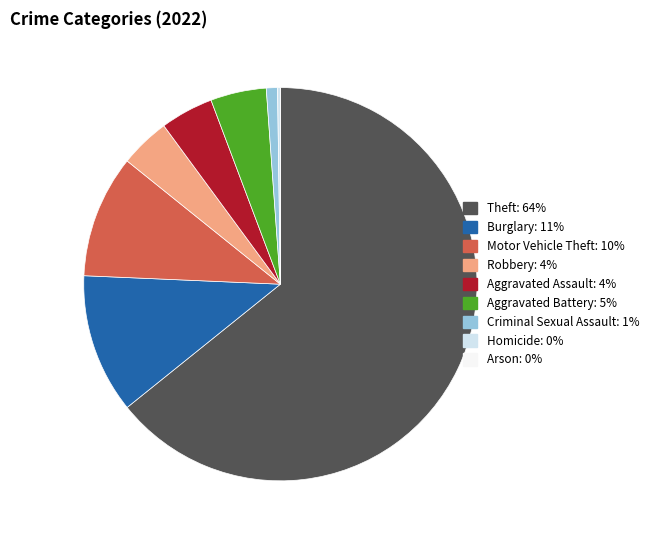

Do Aggravated Assault and Aggravated Battery together represent more than half of the pie?

No